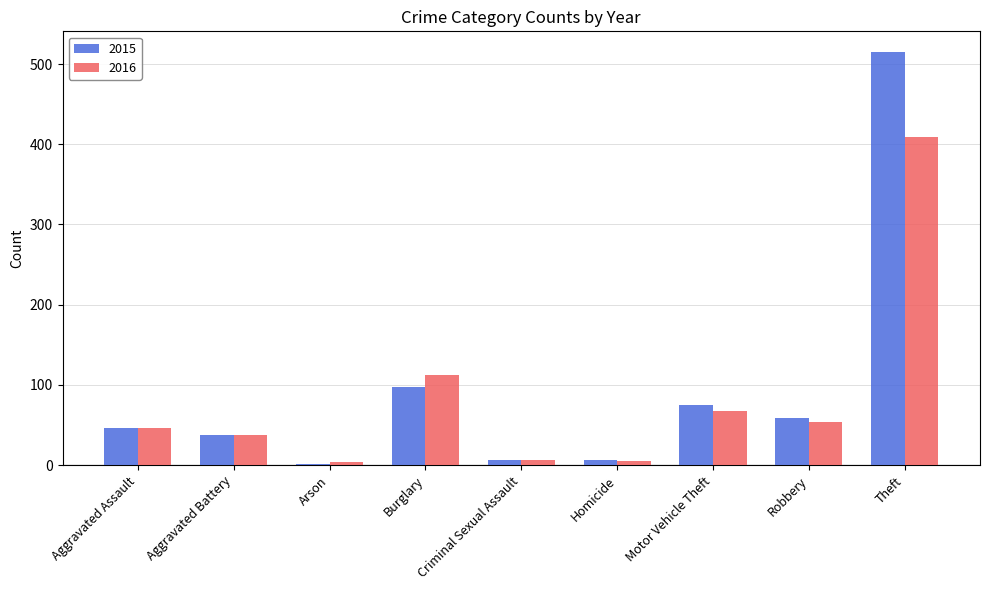

The 2016 series shows 112 at Burglary. True or false?

True